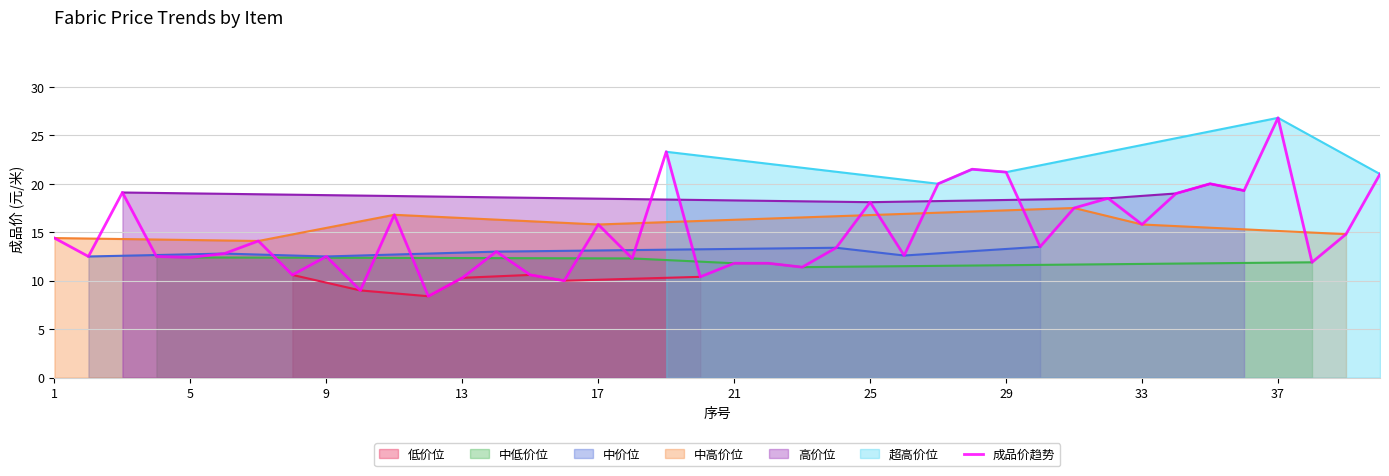

At which label does 成品价趋势 reach its peak?

37